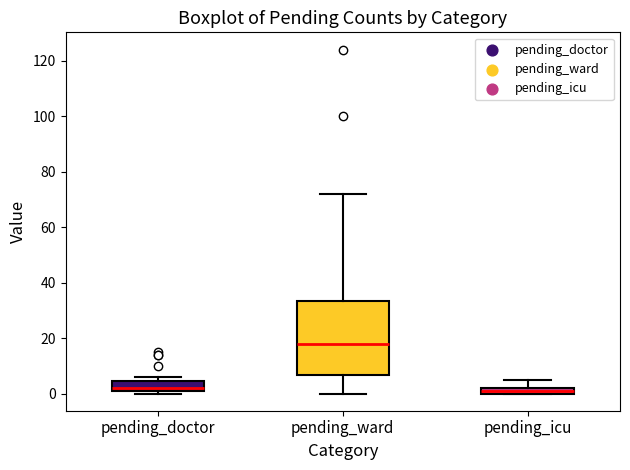

Which box is the tallest, from its lower edge to its upper edge?

pending_ward